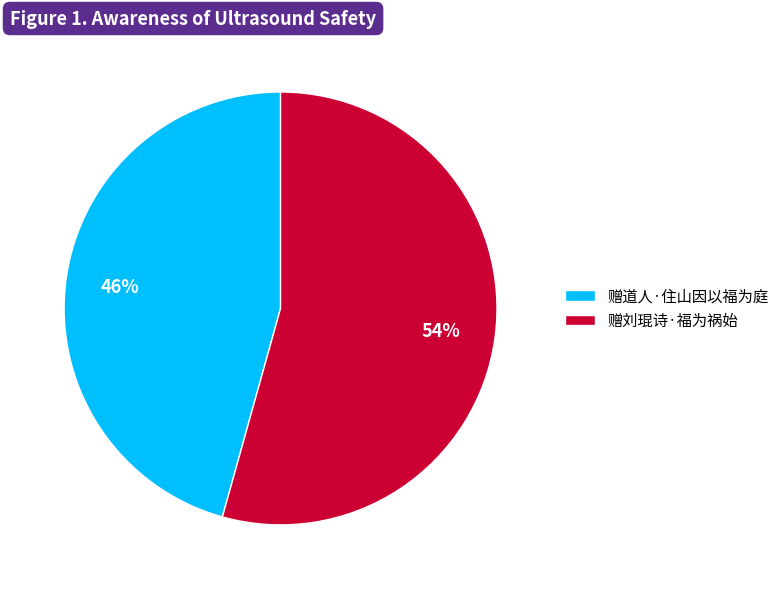

True or false: 赠刘琨诗·福为祸始 accounts for 54% of the total.

True